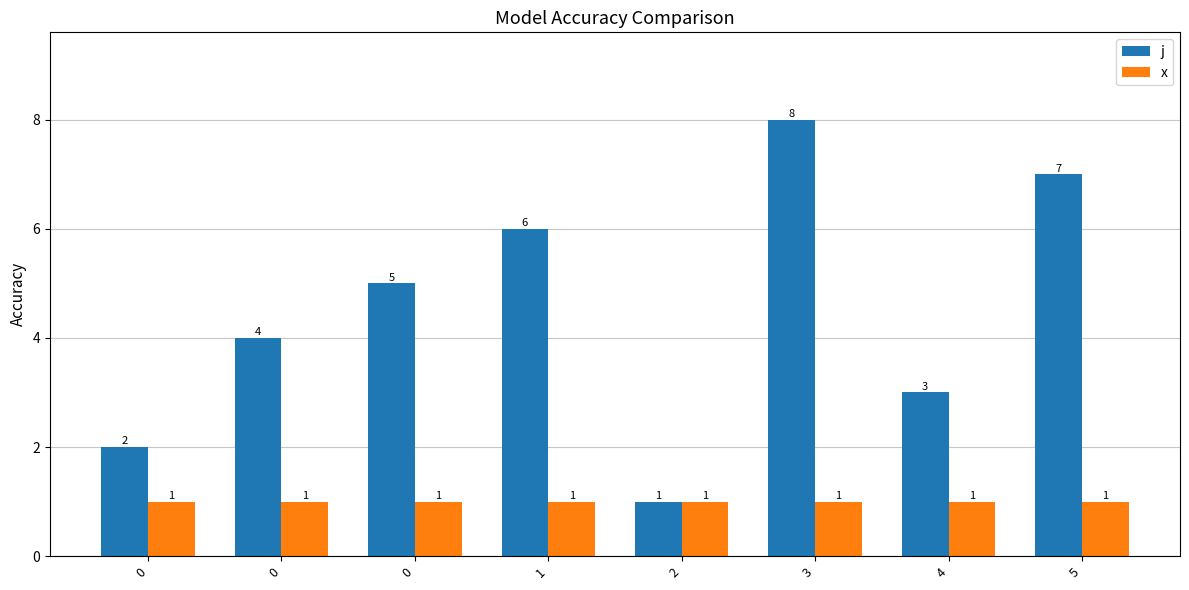

Which series changed the most between 0 and 3?

j